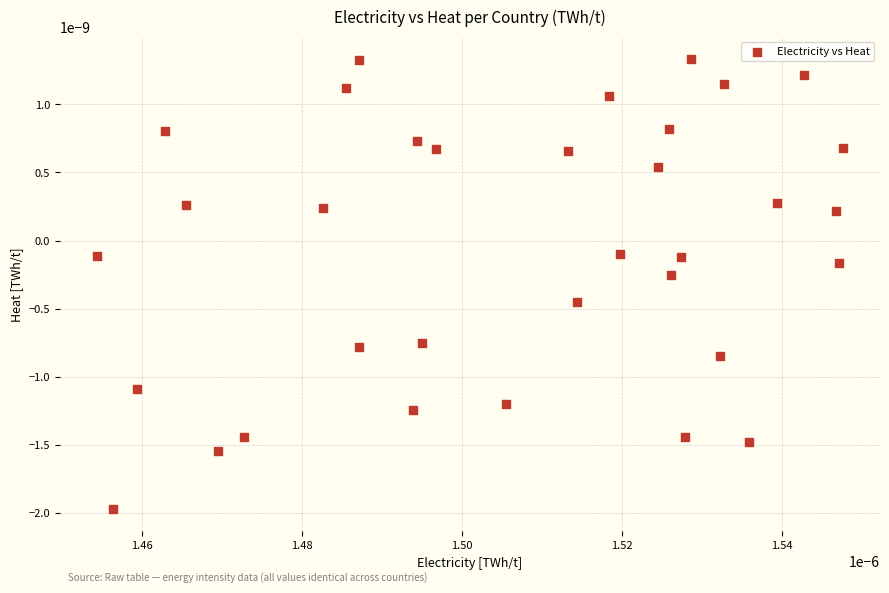

Count the number of points in this scatter plot.

34